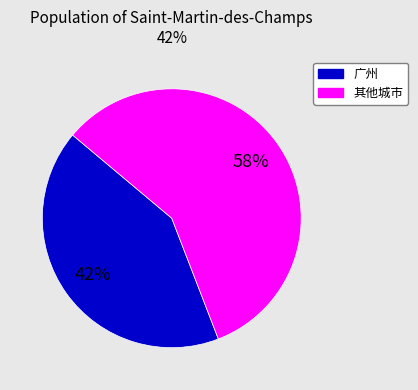

Is there any slice that represents more than half of the pie?

Yes